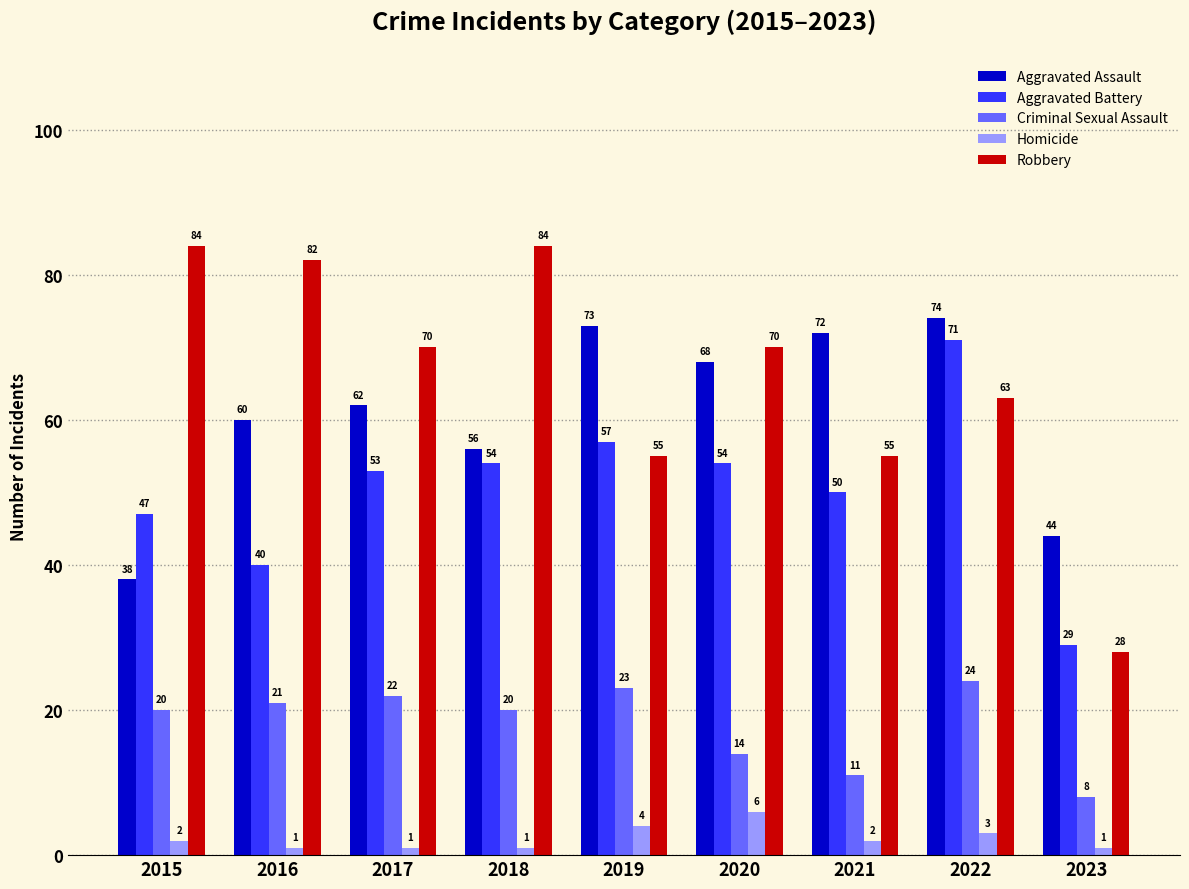

Reading left to right, extract all data points from this chart.

Aggravated Assault: 38	60	62	56	73	68	72	74	44
Aggravated Battery: 47	40	53	54	57	54	50	71	29
Criminal Sexual Assault: 20	21	22	20	23	14	11	24	8
Homicide: 2	1	1	1	4	6	2	3	1
Robbery: 84	82	70	84	55	70	55	63	28